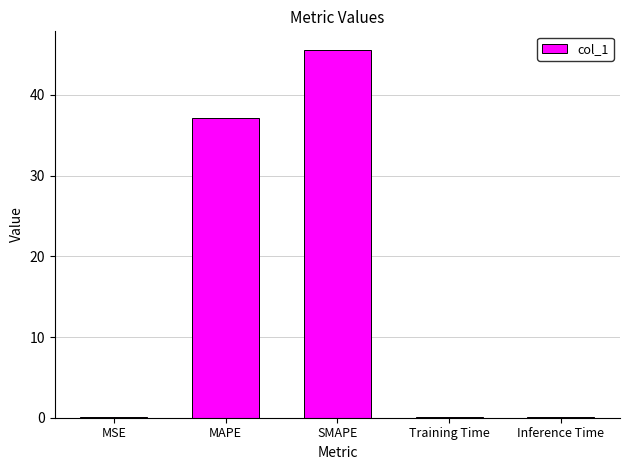

True or false: the data shows 12.1 at MAPE.

False